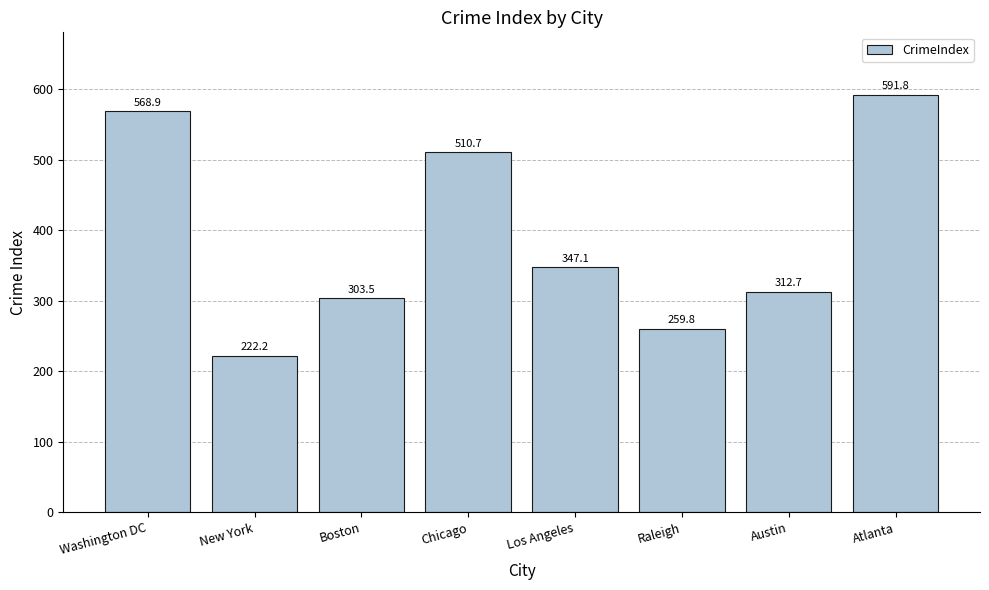

At which label is the value closest to 407?

Los Angeles